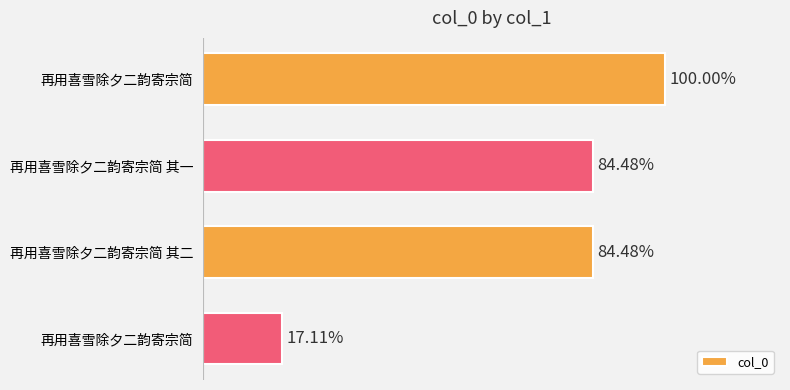

Are the bars horizontal?

Yes